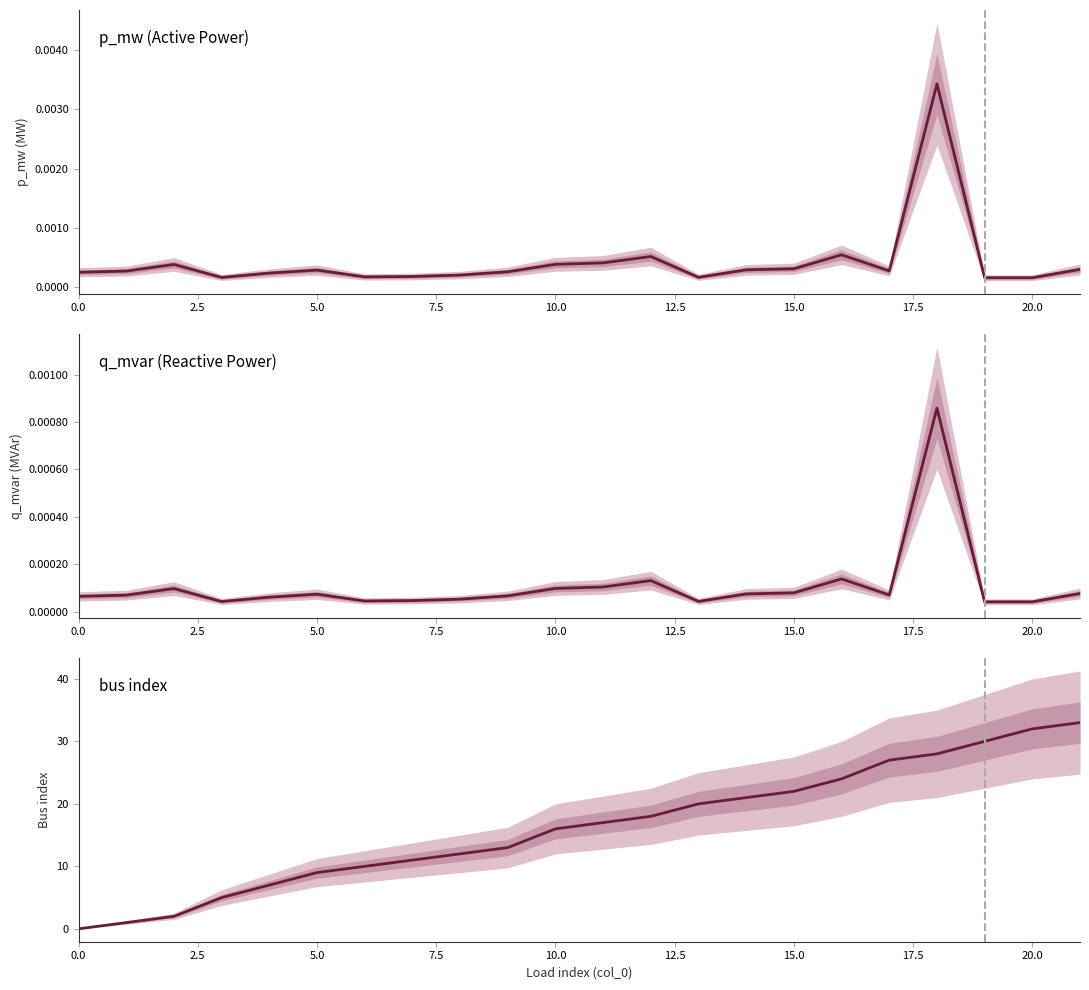

How many times do bus and q_mvar cross each other?

1